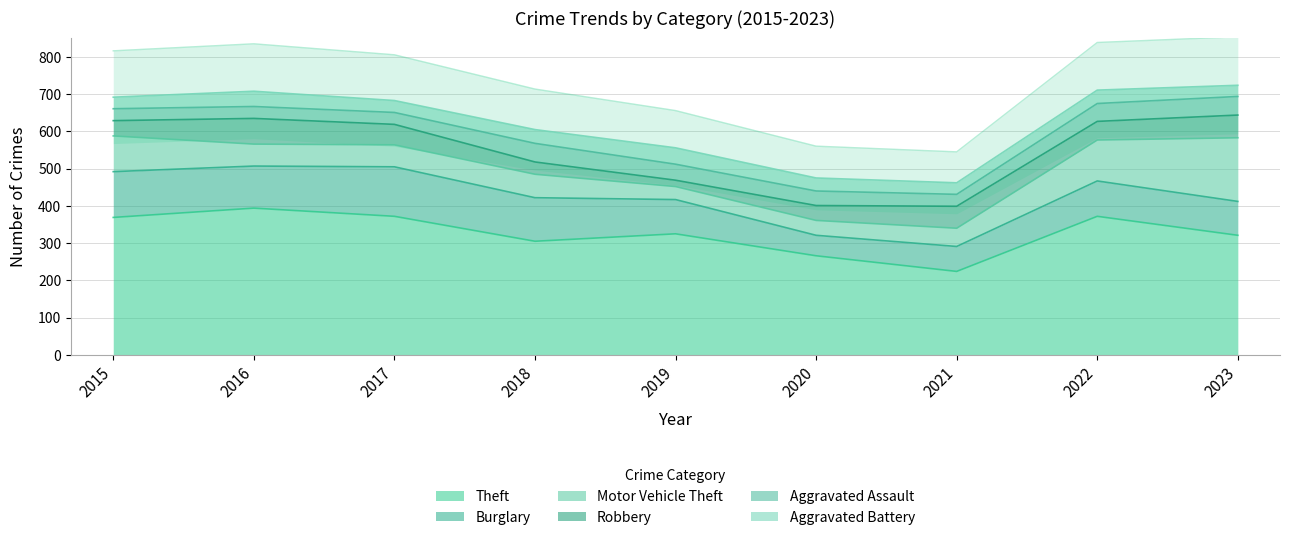

At which label does Motor Vehicle Theft reach its minimum?

2019